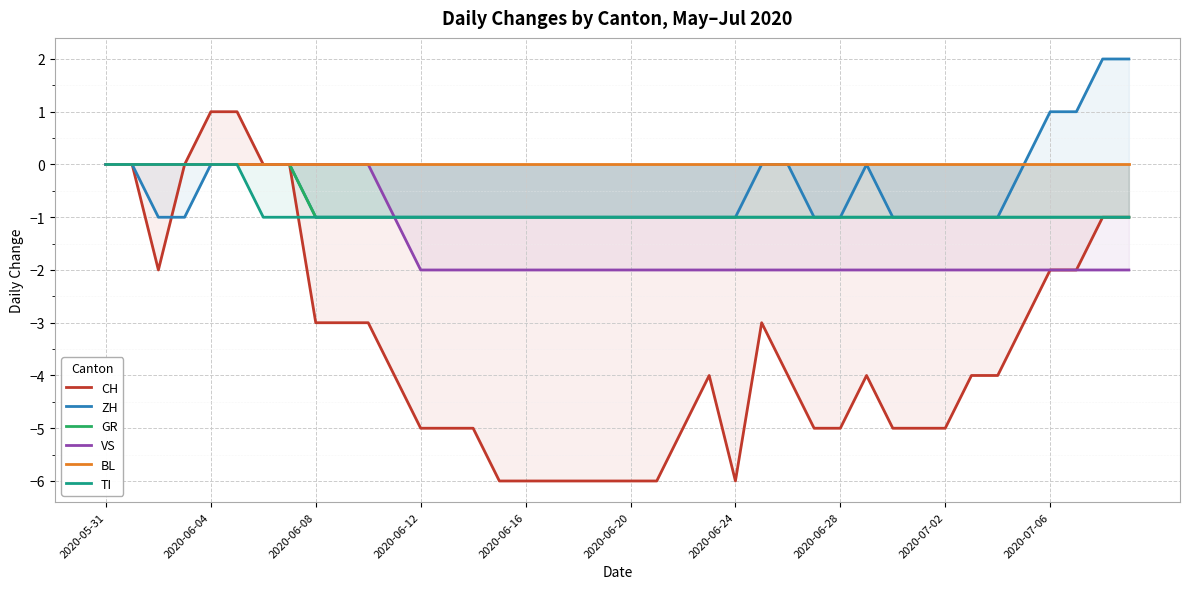

Is it true that ZH equals 0 at 2020-06-20?

False